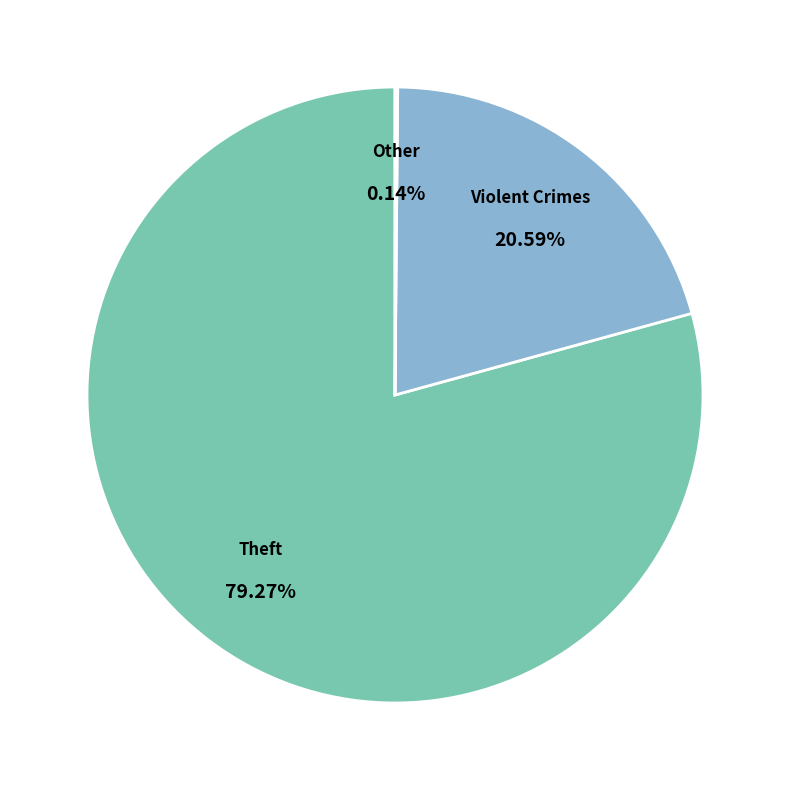

What is the majority slice?

Theft